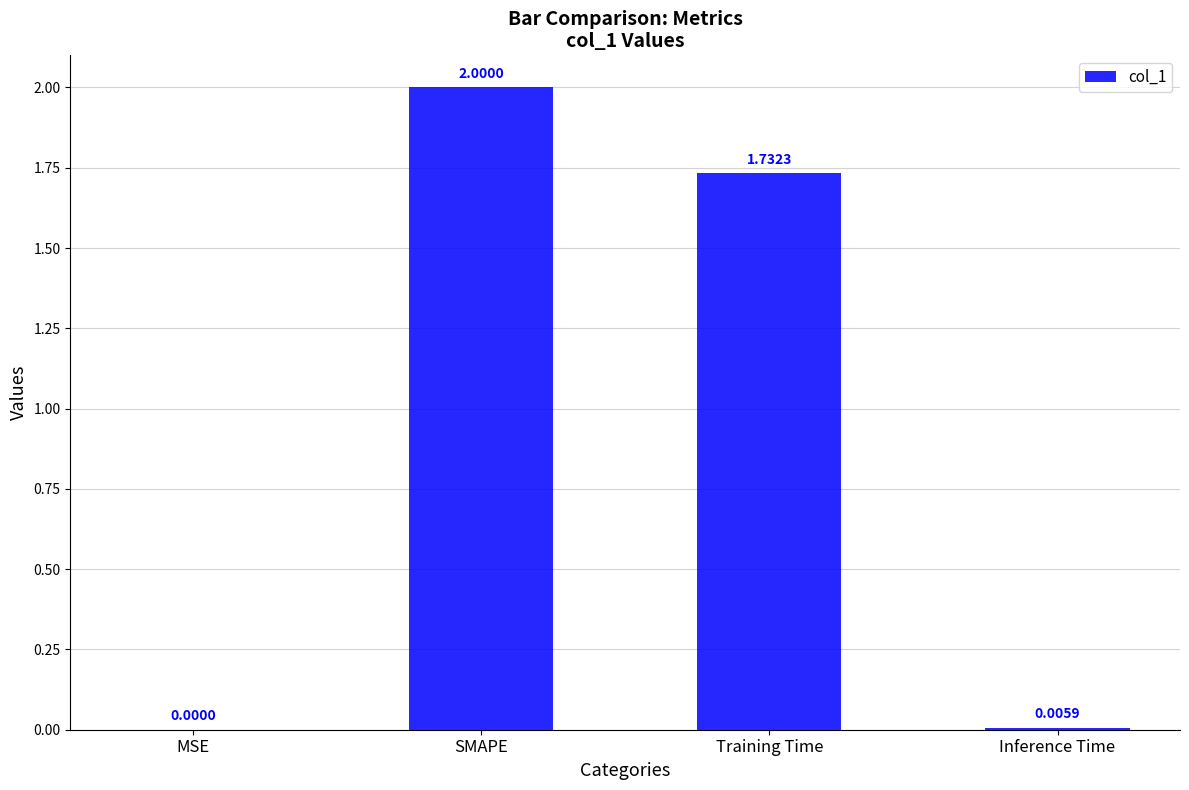

What is the sum of the values at MSE and SMAPE?

2.0